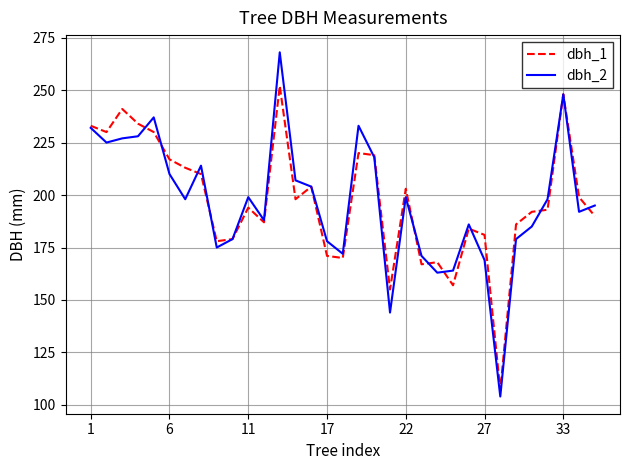

What is the smallest value displayed?

104